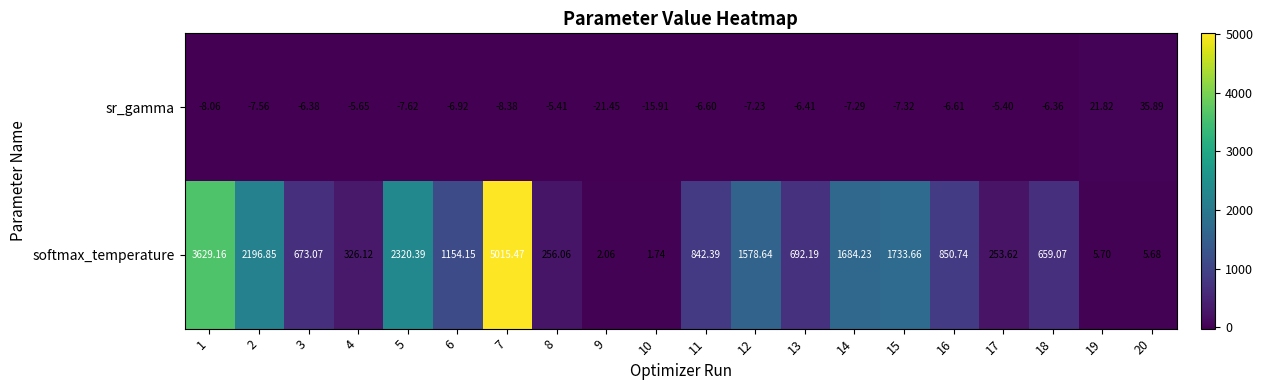

Which series changed the most between 12 and 18?

softmax_temperature